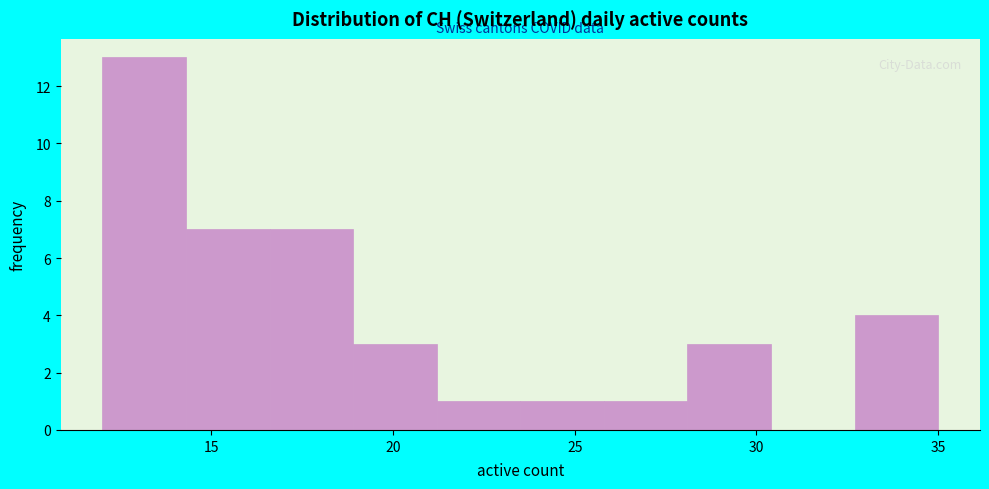

How tall is the bar that spans 28.1 to 30.4 on the x-axis? Neither the bar edges nor the heights are printed on the chart, so give them approximately, as read against the axes.

3